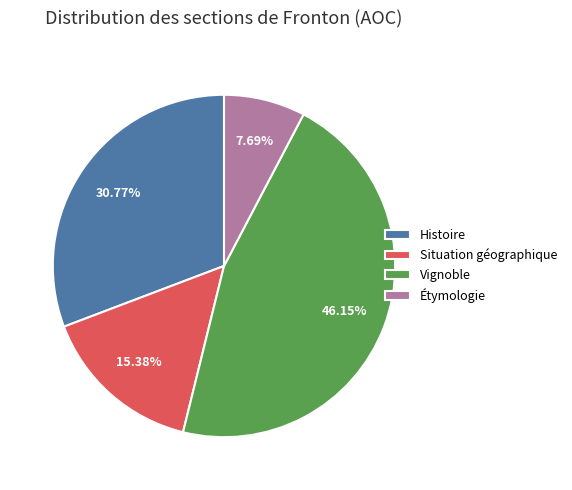

How many slices are in this pie chart?

4